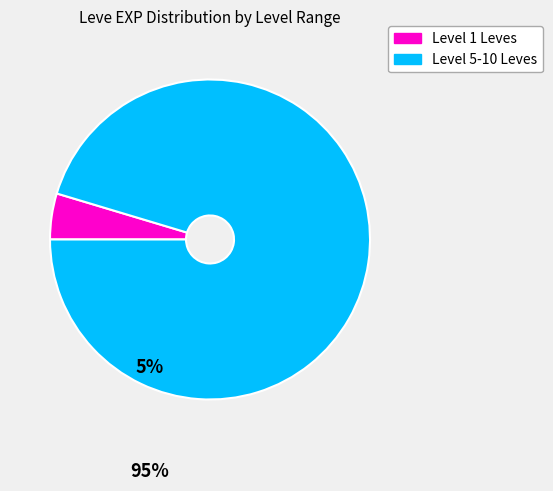

Is there a majority slice in this chart?

Yes